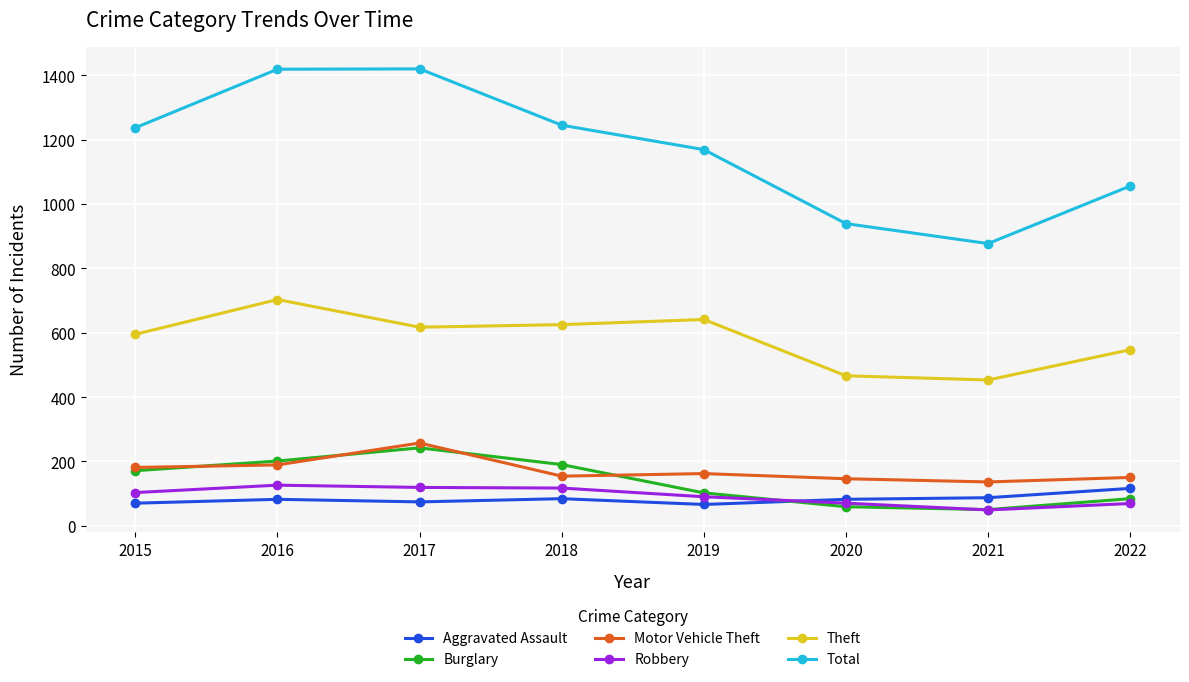

Which series has the largest total across all categories?

Total